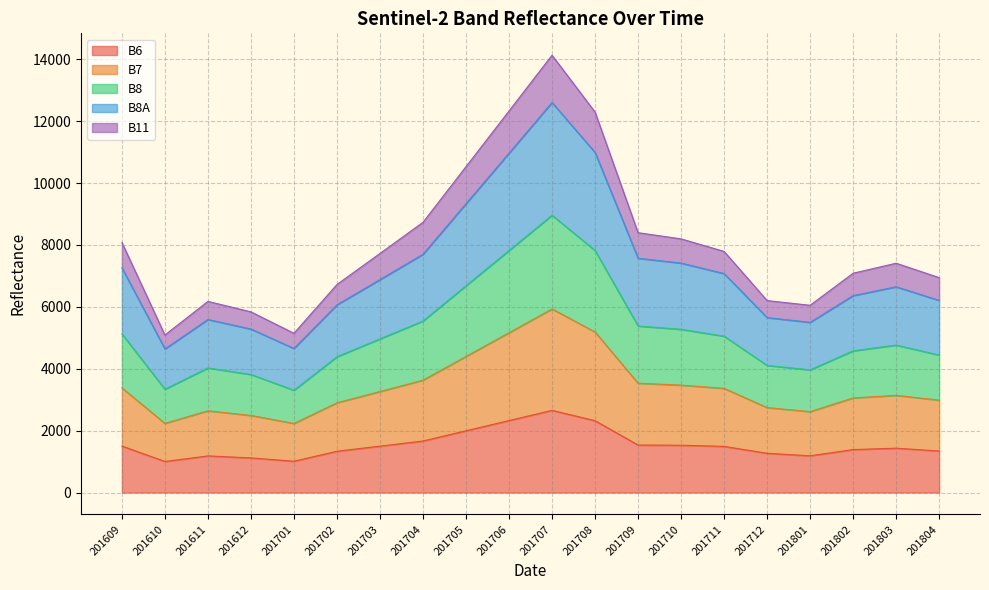

What is the maximum value shown in the chart?

14131